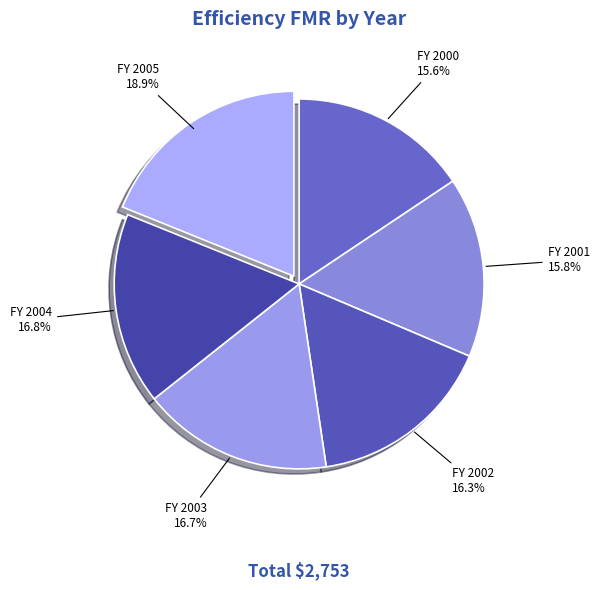

Does FY 2001 represent more than half of the total?

No